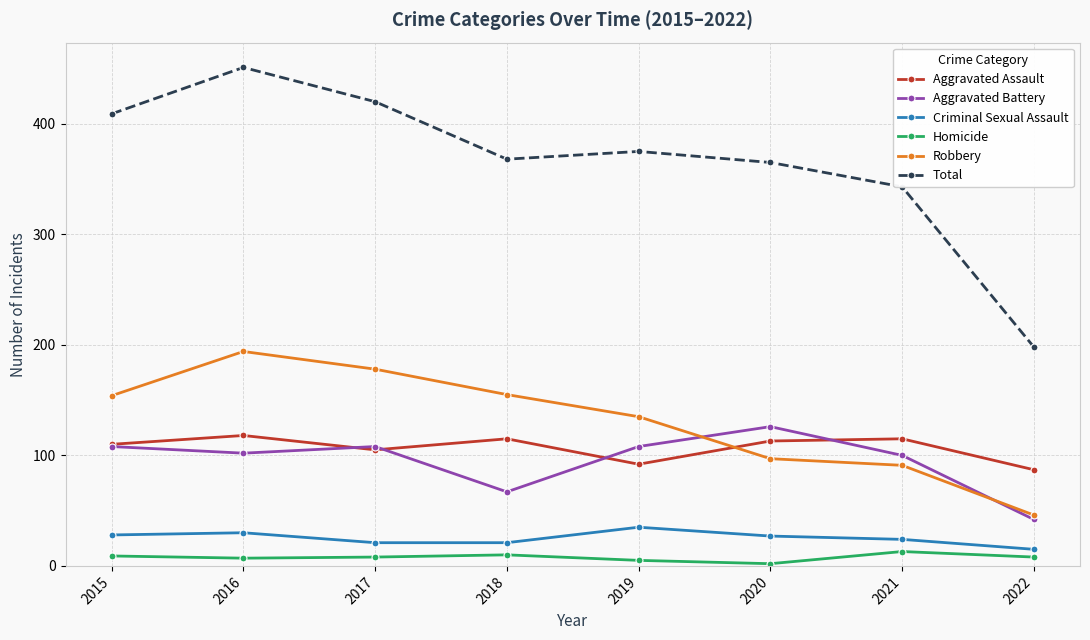

Which series has the largest range (max minus min)?

Total